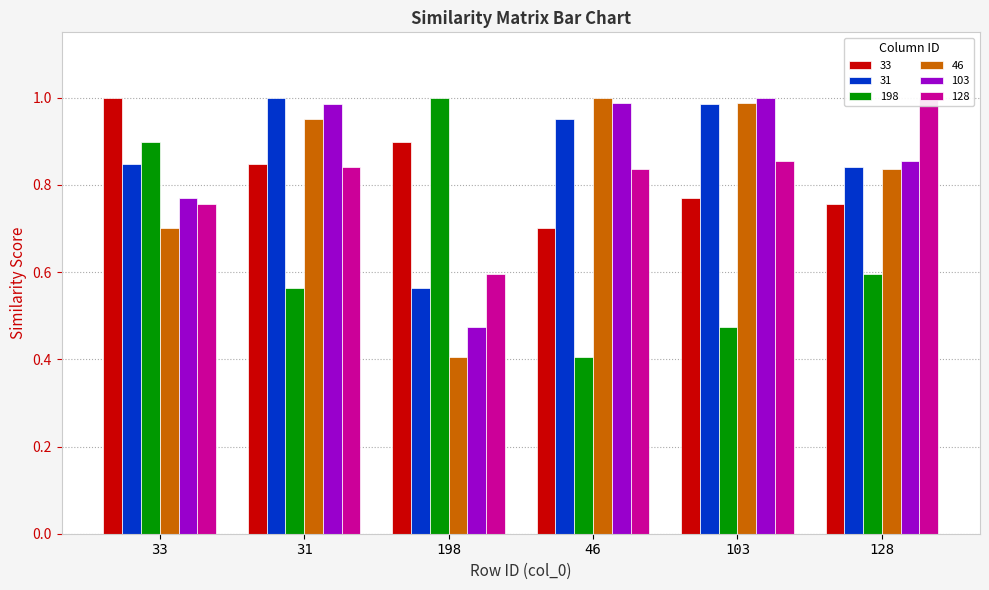

What is the difference between the second highest and second lowest values in the 46 series?

0.3